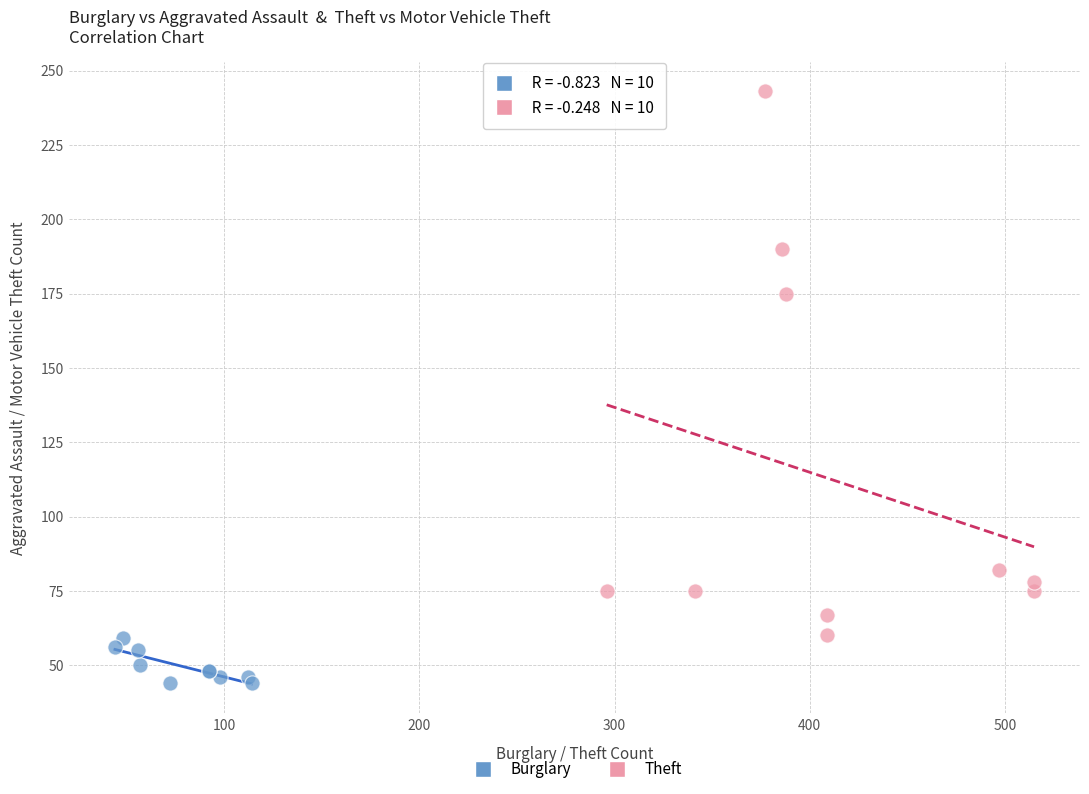

Which series contains the highest Y value?

Theft